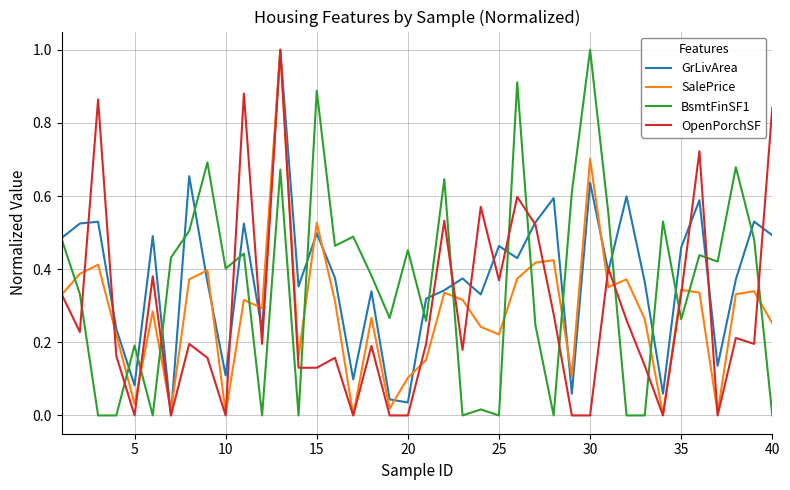

True or false: OpenPorchSF and BsmtFinSF1 intersect in this chart.

True